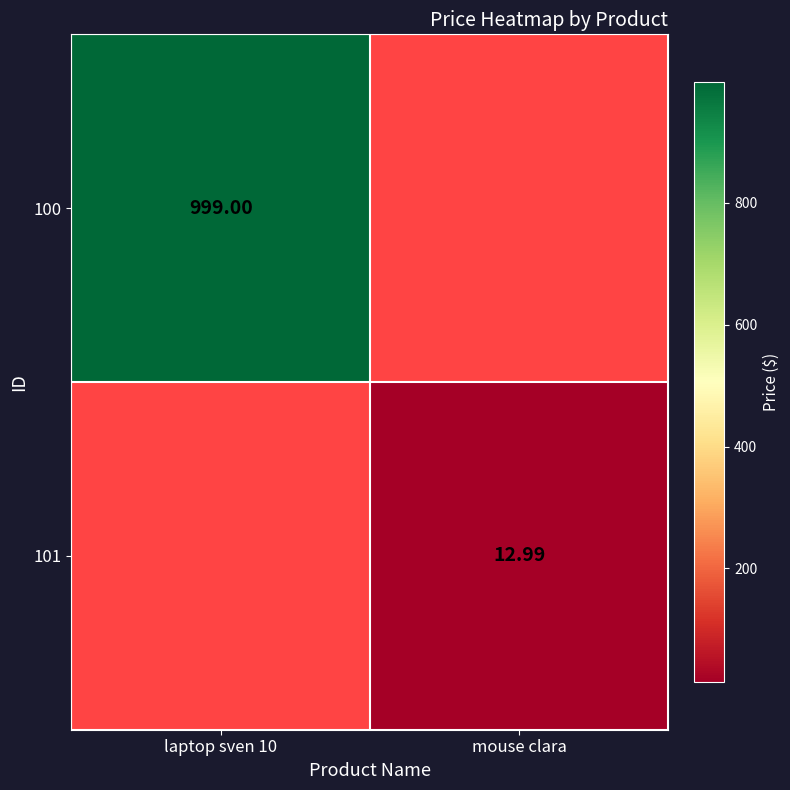

At how many categories does at least one series exceed 929?

1